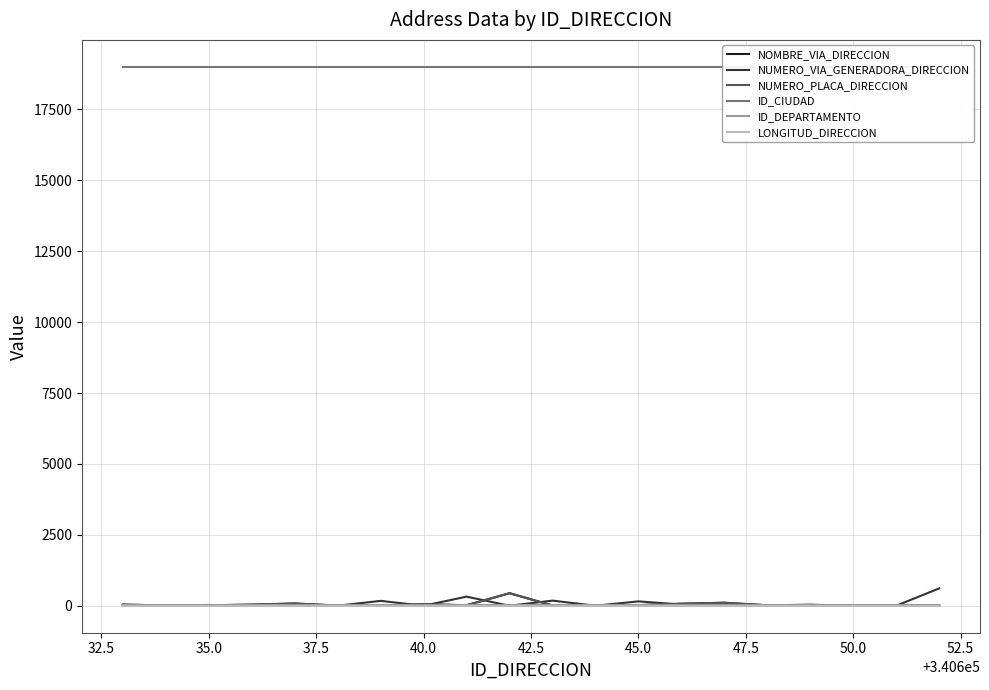

What is the value of the ID_DEPARTAMENTO point at the 8th from the left?

19